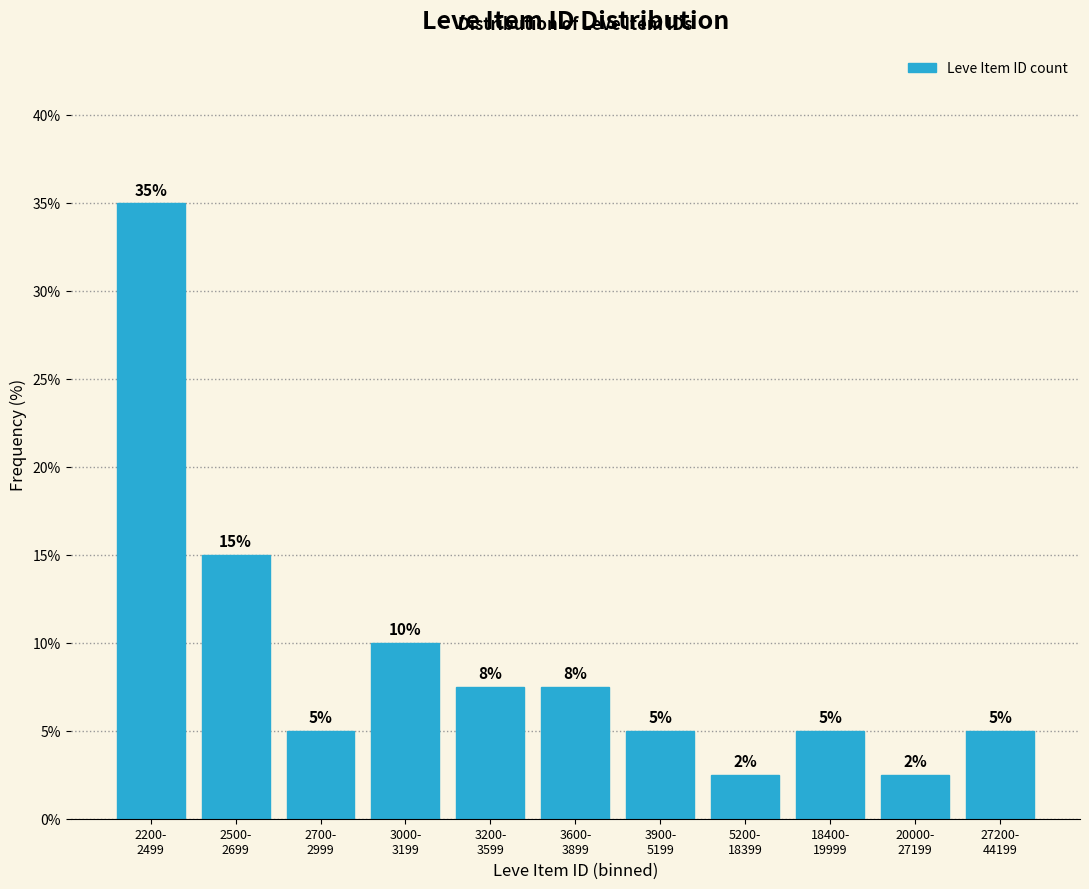

What is the minimum value shown in the chart?

2.5